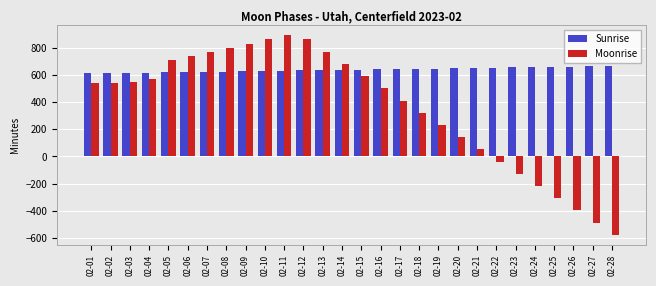

Which series has the largest range (max minus min)?

Moonrise